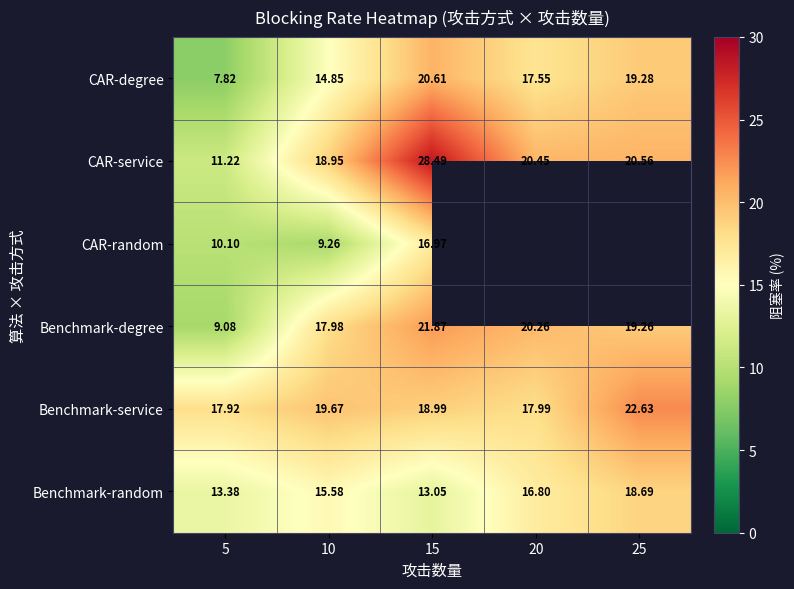

What is the difference between the Benchmark-service values at 5 and 15?

1.1